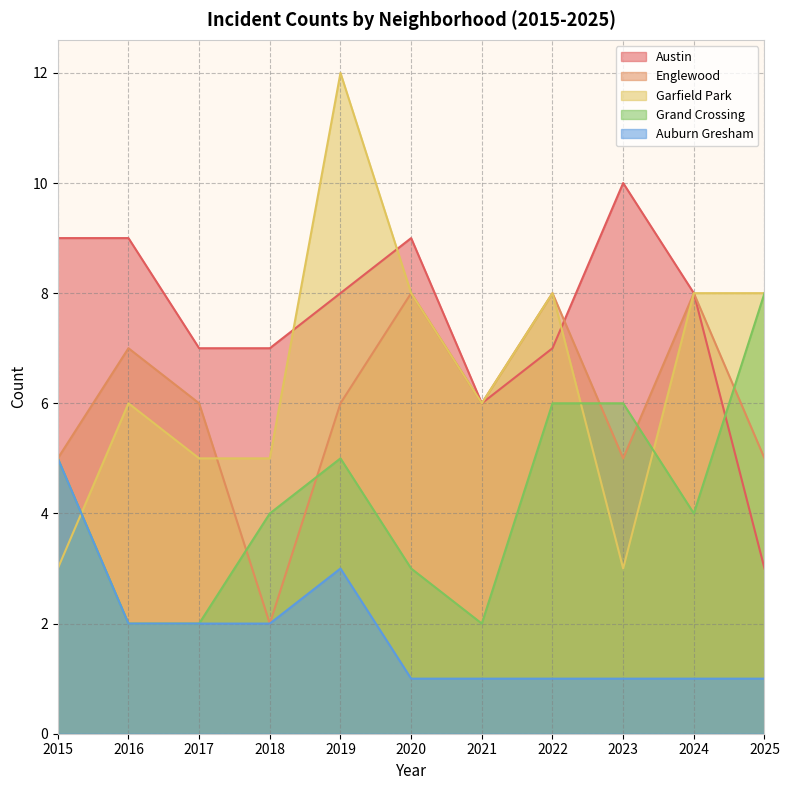

How many intersections are there between Englewood and Austin?

1